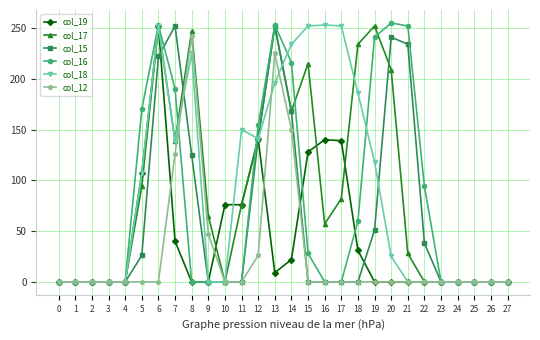

What is the sum of all col_15 values?

1750